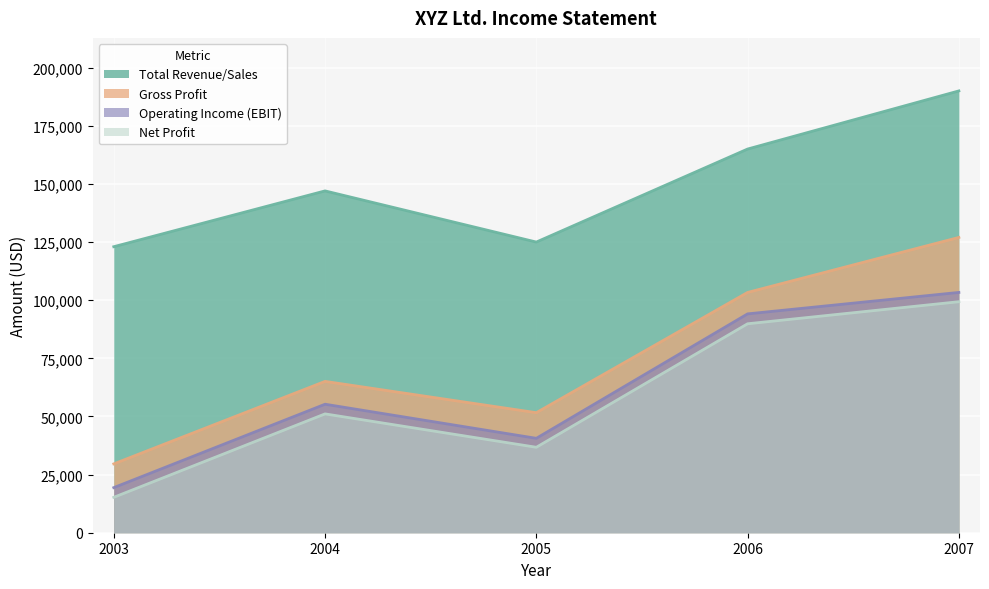

Reading left to right, what are all the values shown in this chart?

Total Revenue/Sales: 123000	147000	125000	165000	190000
Gross Profit: 29604	65084	51625	103335	126993
Operating Income (EBIT): 19393	55260	40598	94116	103340
Net Profit: 15230	51103	36748	89860	99344